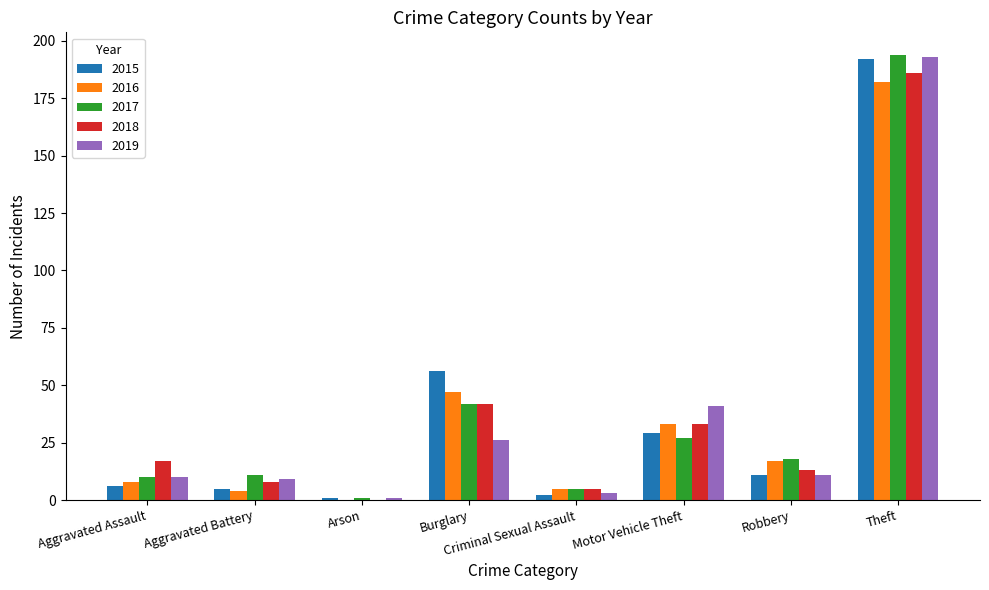

The 2017 series shows 11 at Aggravated Battery. True or false?

True